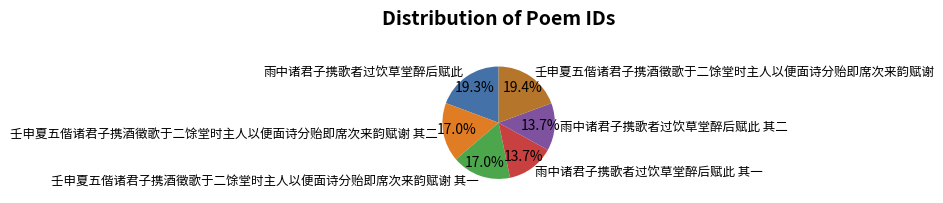

How many slices are in this pie chart?

6